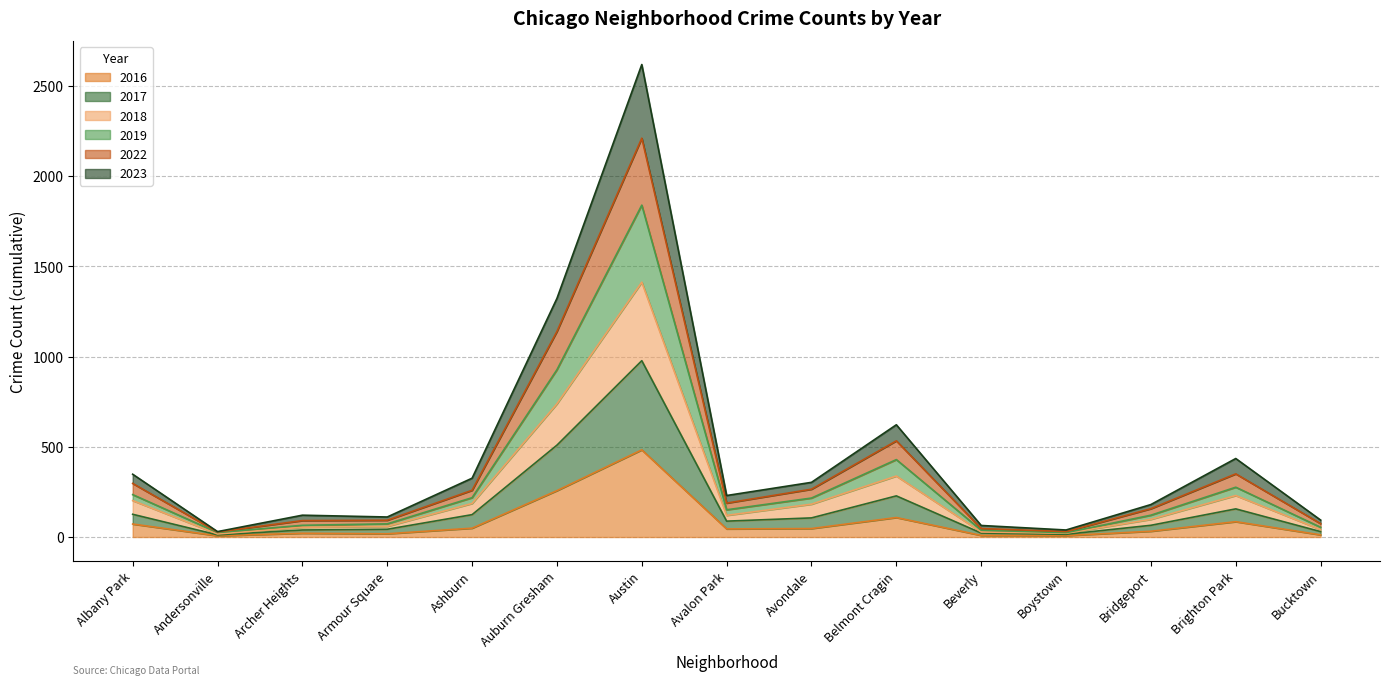

Is the value of 2018 at Beverly greater than the value of 2019 at Ashburn?

No